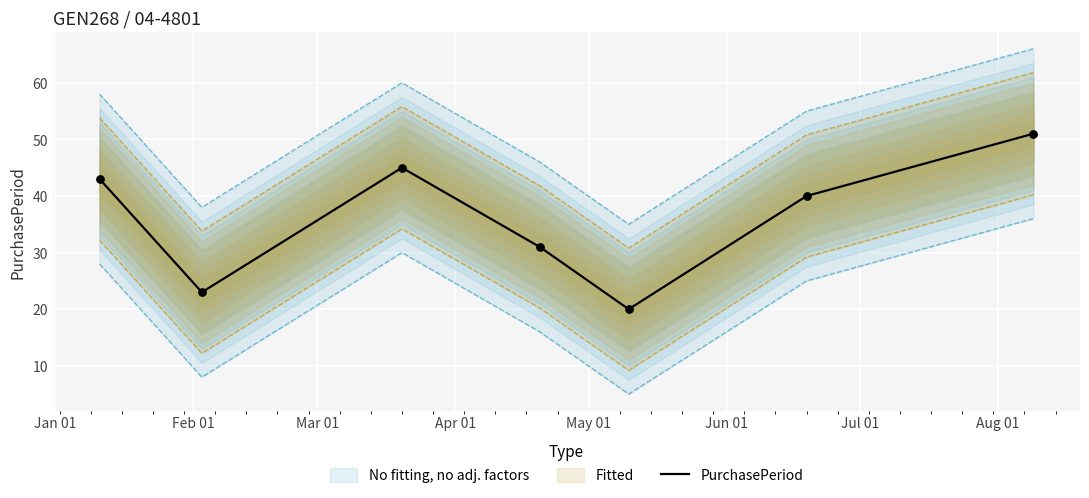

Approximately how many times larger is the value at Mar 01 compared to Jan 01?

1.0